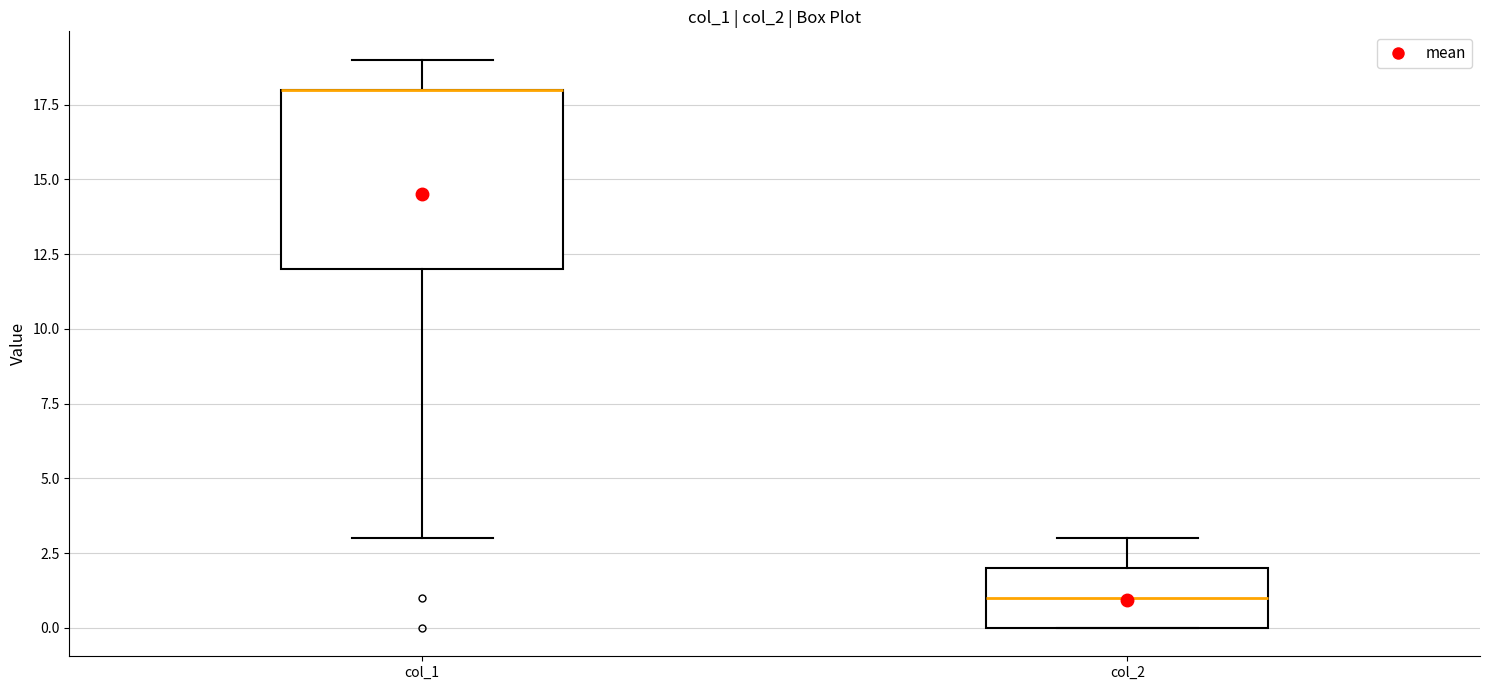

Reading left to right, transcribe this box plot: for each box, give where its median line is, the range the box spans, and where its two whiskers end, as read against the y-axis. The values are not printed on the chart, so give them approximately, as read against the axis.

col_1: median 18 (drawn on the box's upper edge), box 12 to 18, whiskers 3 to 19
col_2: median 1, box 0 to 2, whiskers 0 to 3